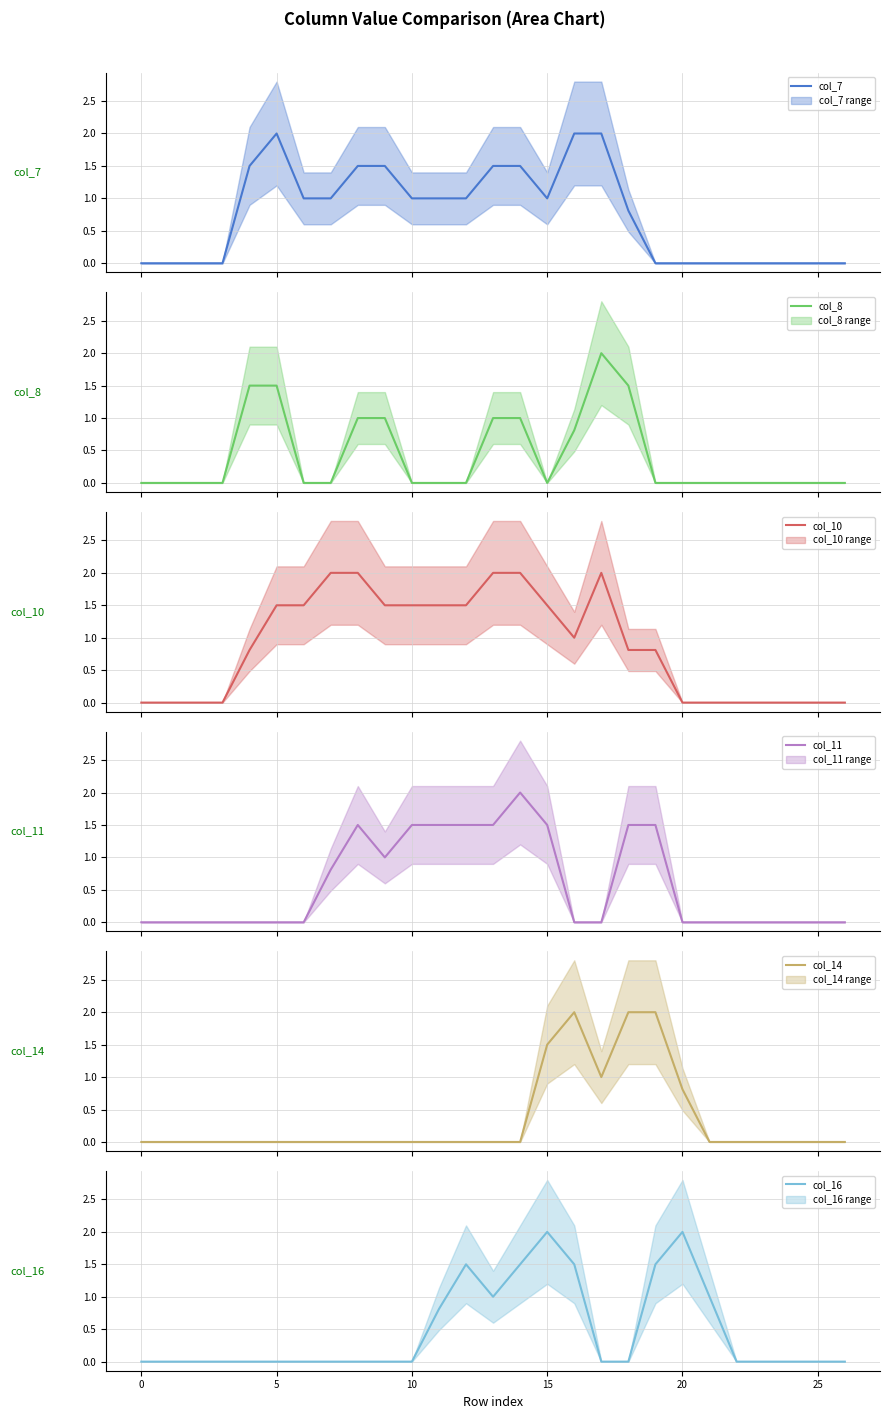

At how many categories does at least one series exceed 0?

18